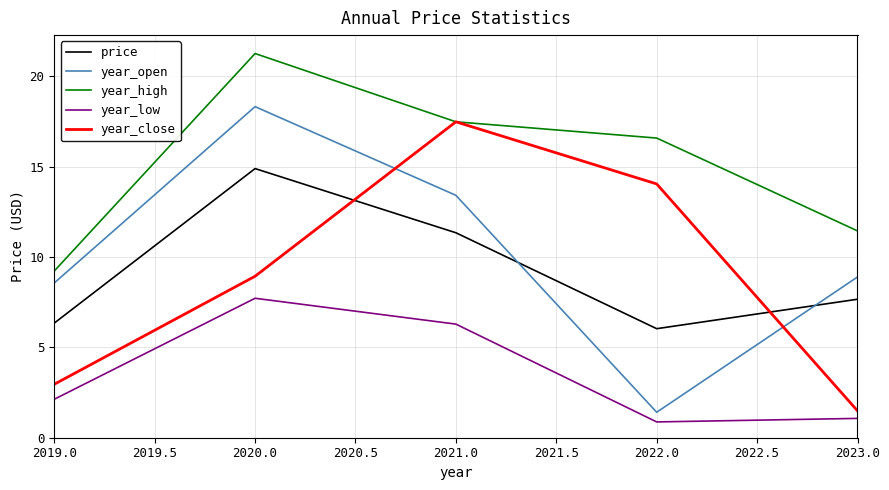

Does the chart display data point markers on the line(s)?

No